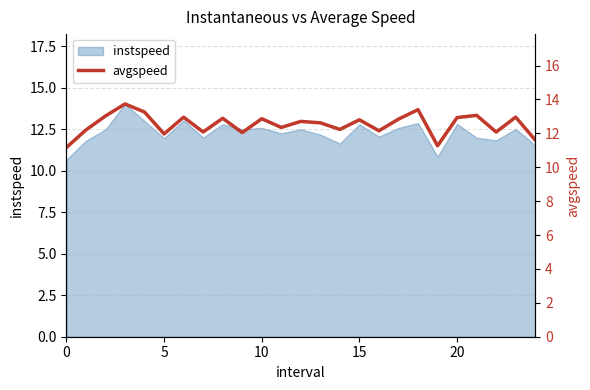

True or false: there are more than 1 points higher than both neighbors.

True